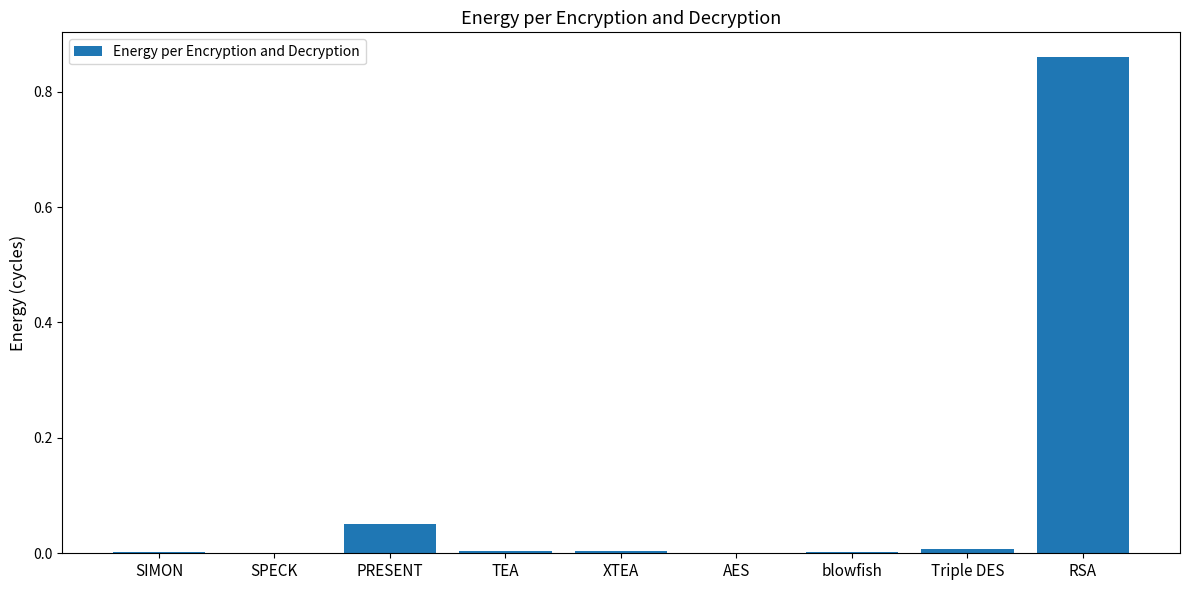

Are the bars horizontal?

No